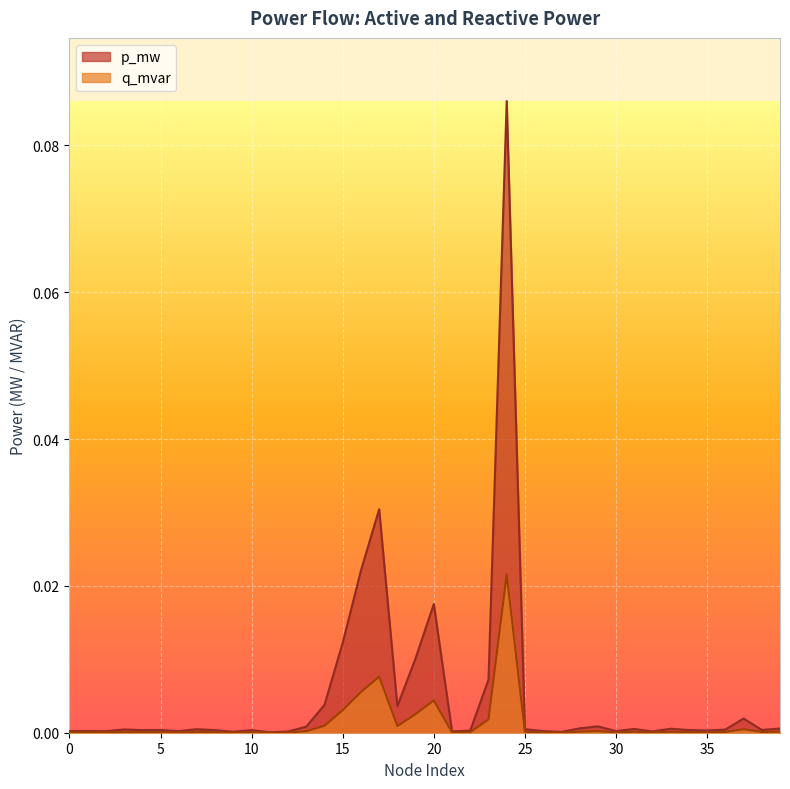

Is it true that q_mvar equals 0.0 at 32?

False